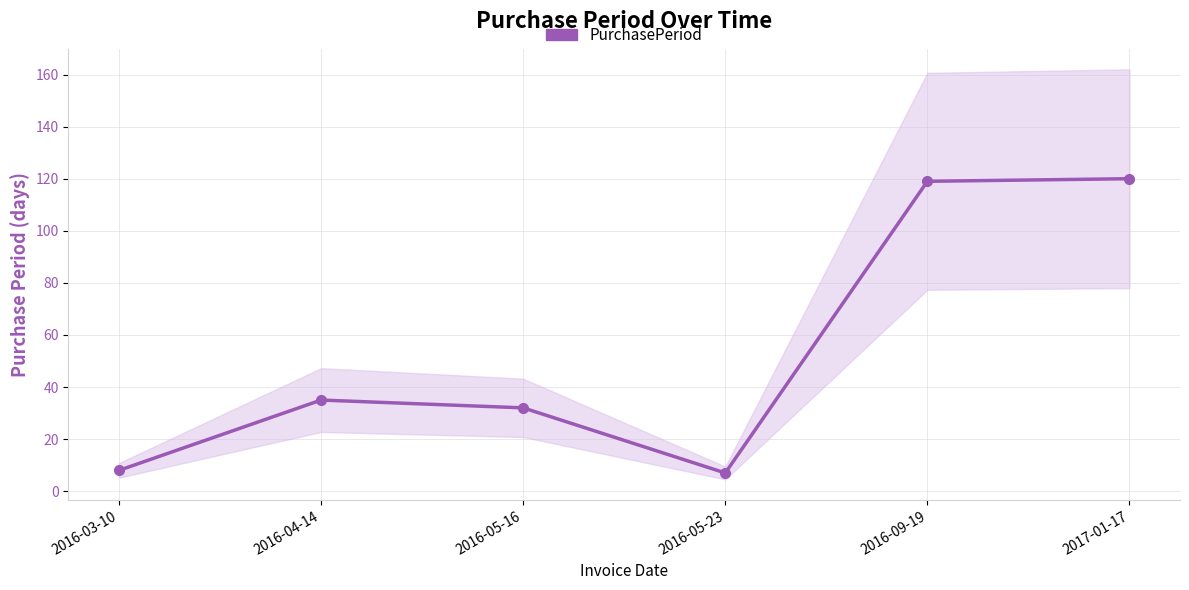

Reading left to right, transcribe all the data shown in this chart.

2016-03-10=8	2016-04-14=35	2016-05-16=32	2016-05-23=7	2016-09-19=119	2017-01-17=120